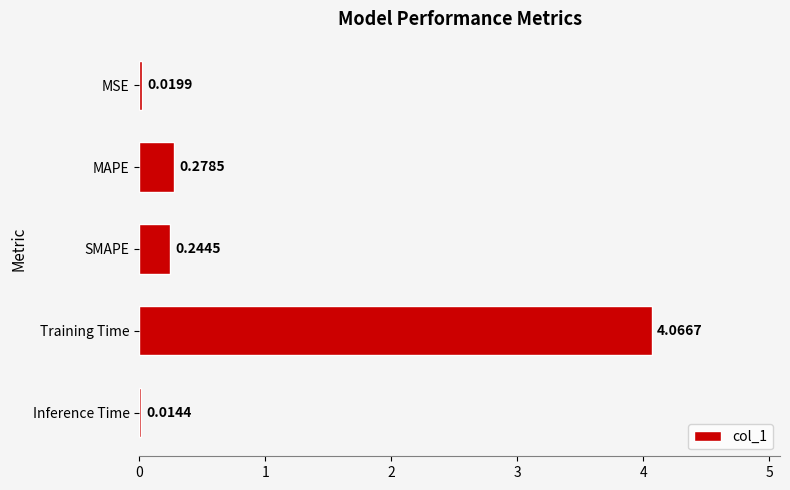

What is the sum of all values?

4.6